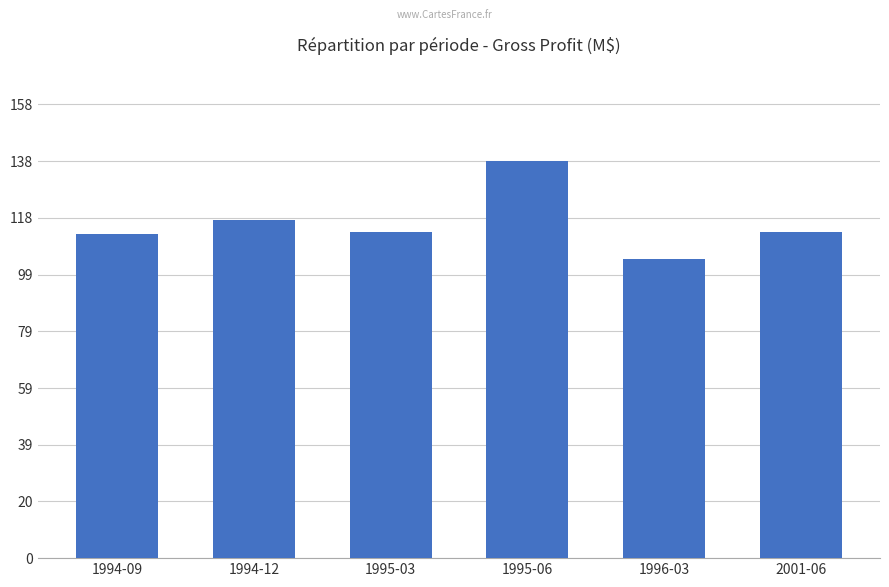

What is the label of the 6th bar from the left?

2001-06